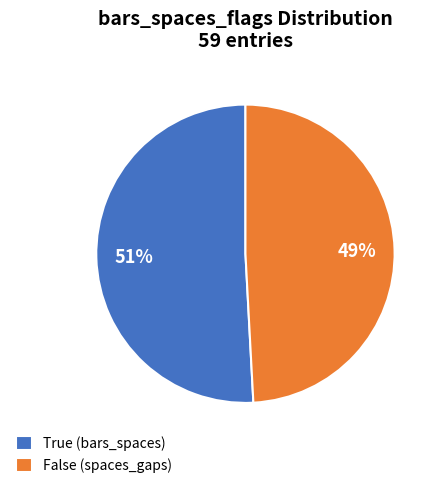

Is the sum of True (bars_spaces) and False (spaces_gaps) greater than half?

Yes